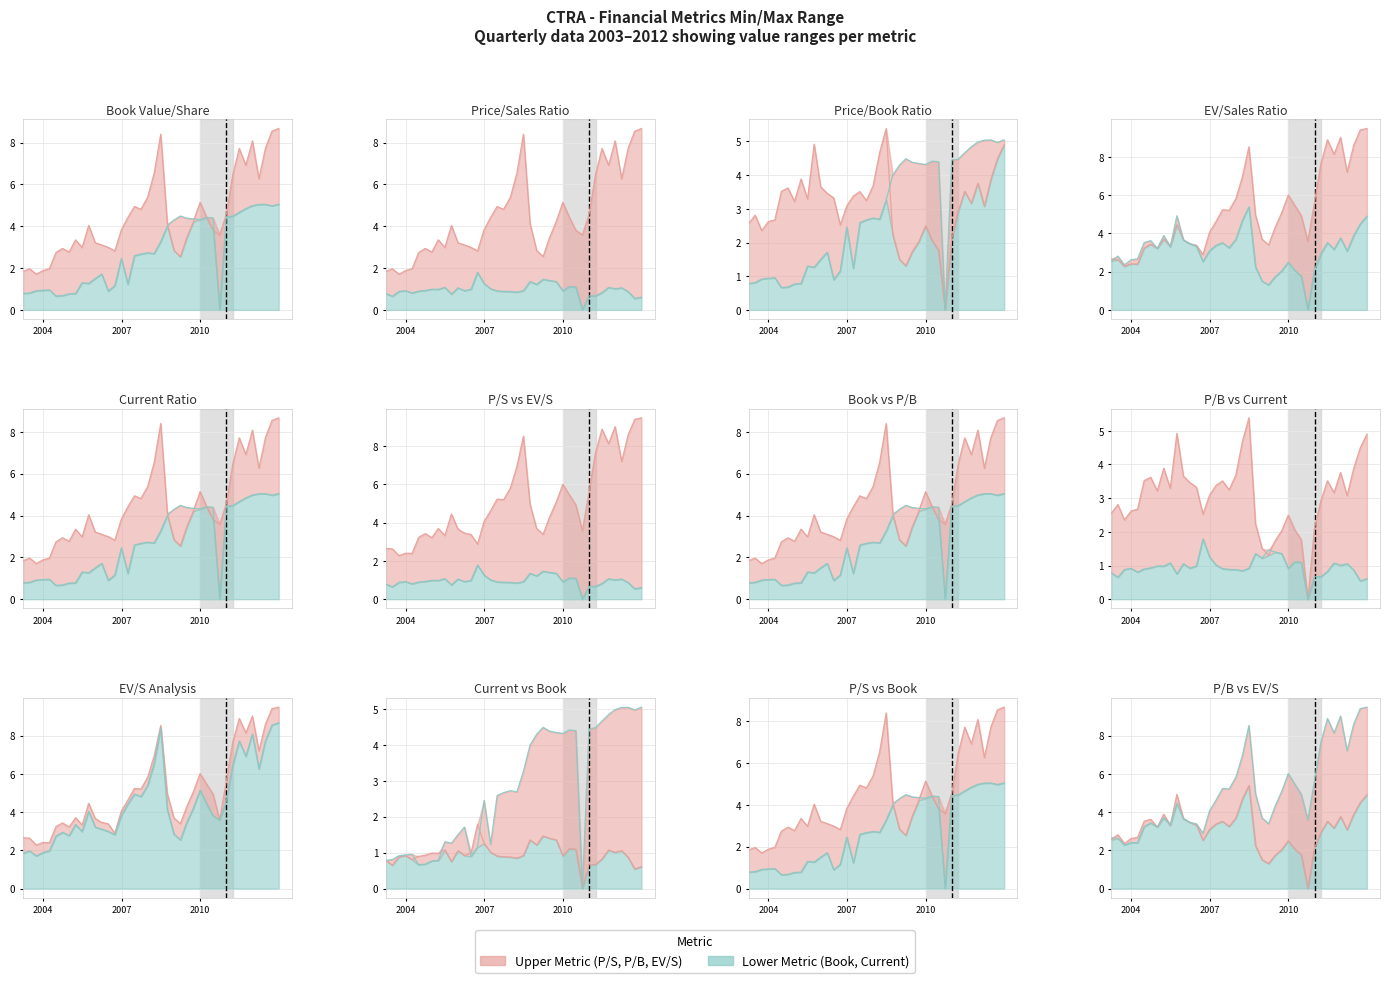

What is the label of the 35th point from the right?

2004-06-30